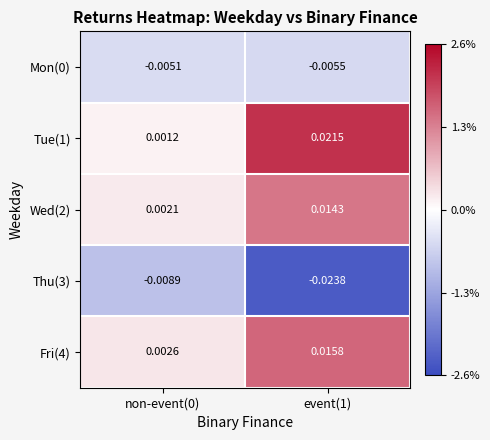

Is the value of Tue(1) at non-event(0) greater than the value of Mon(0) at non-event(0)?

Yes